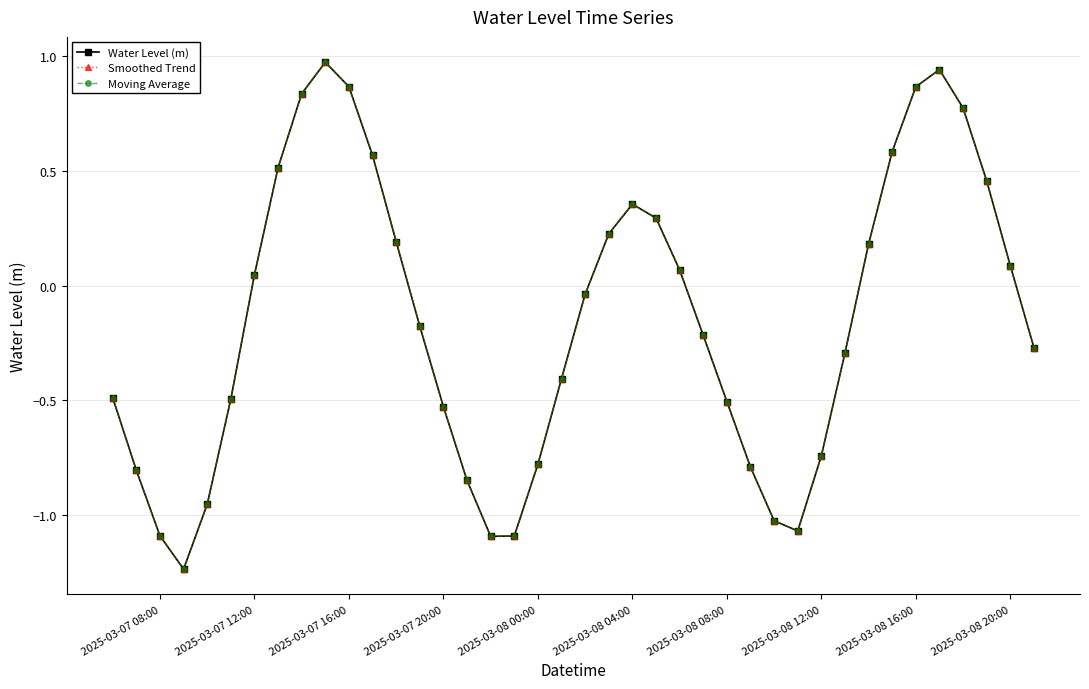

At how many categories does at least one series exceed 0?

18